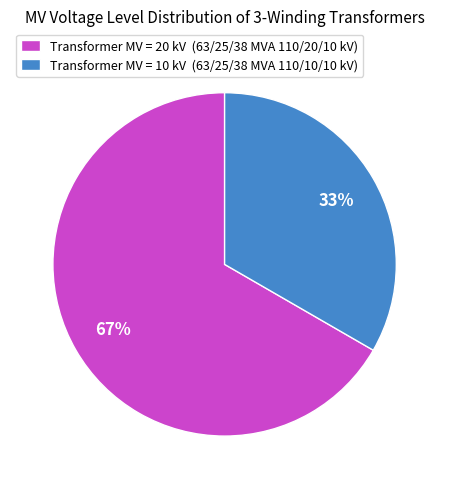

To the nearest percent, what is the average slice percentage?

50%